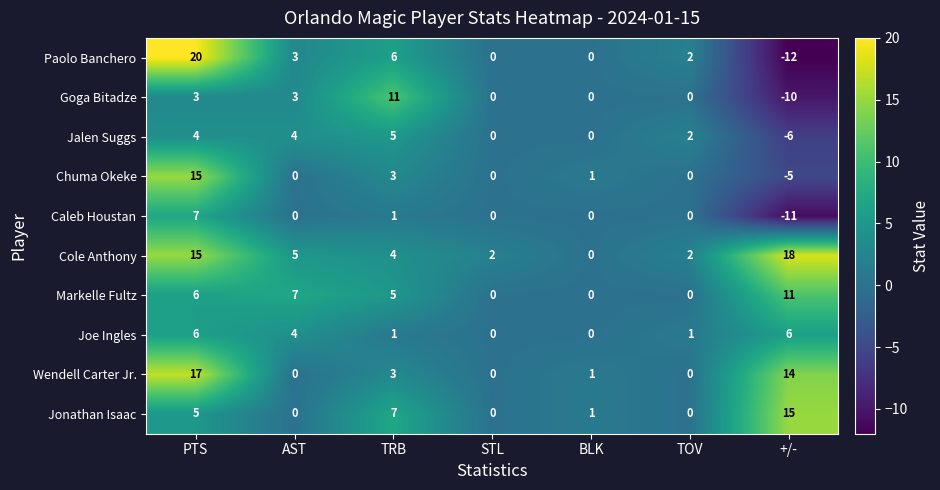

Count the number of data series in this chart.

10